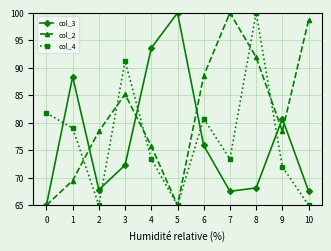

What is the maximum value shown in the chart?

100.0